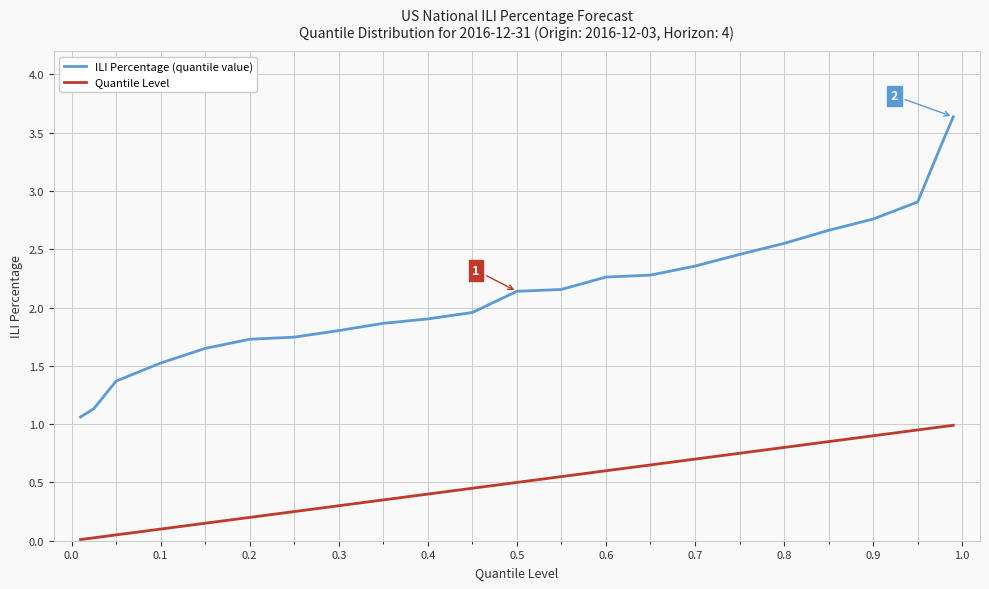

What is the maximum value shown in the chart?

3.6